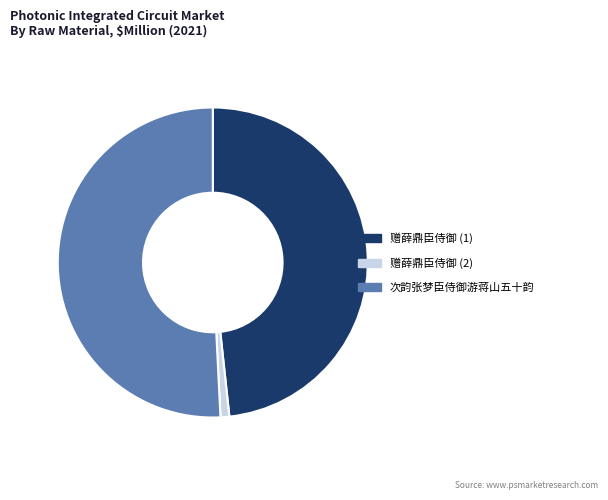

What is the ratio of the value at 赠薛鼎臣侍御 (1) to the value at 次韵张梦臣侍御游蒋山五十韵?

1.0